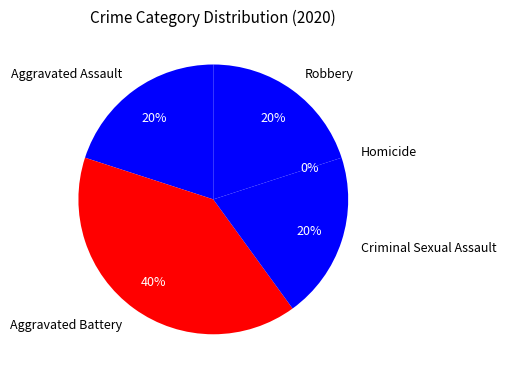

Between Homicide and Aggravated Assault, which is larger?

Aggravated Assault